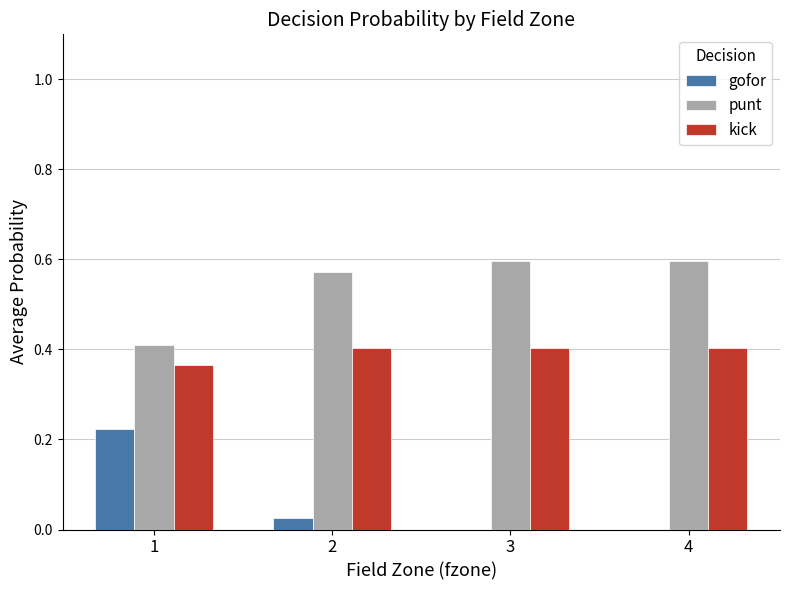

What is the total value across all series at 2?

1.0